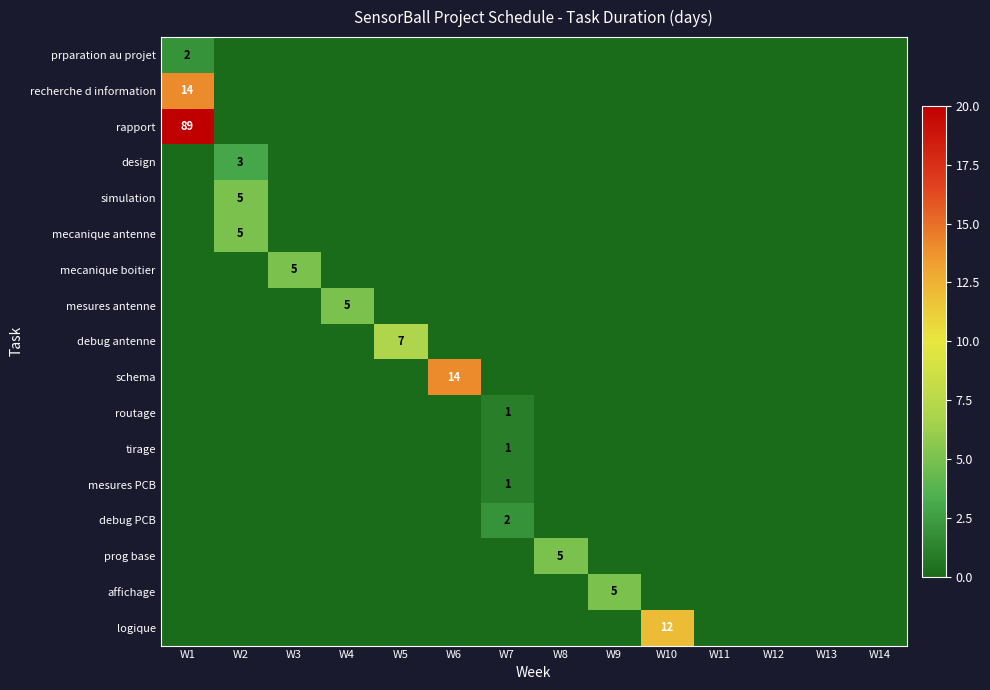

True or false: mecanique boitier has a value of 3 at W10.

False